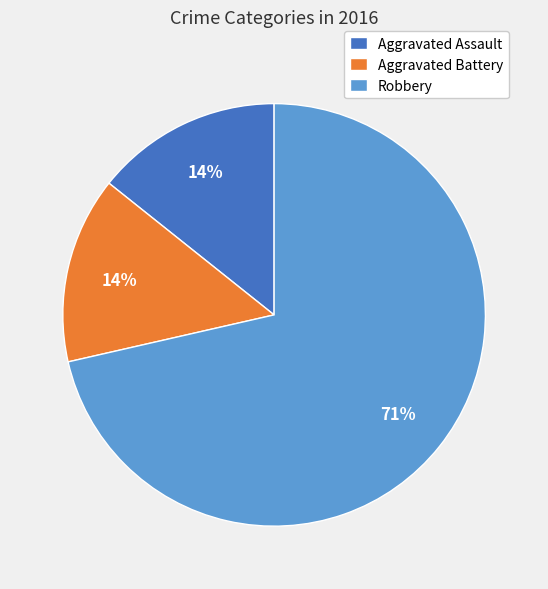

Does Aggravated Battery represent more than half of the total?

No